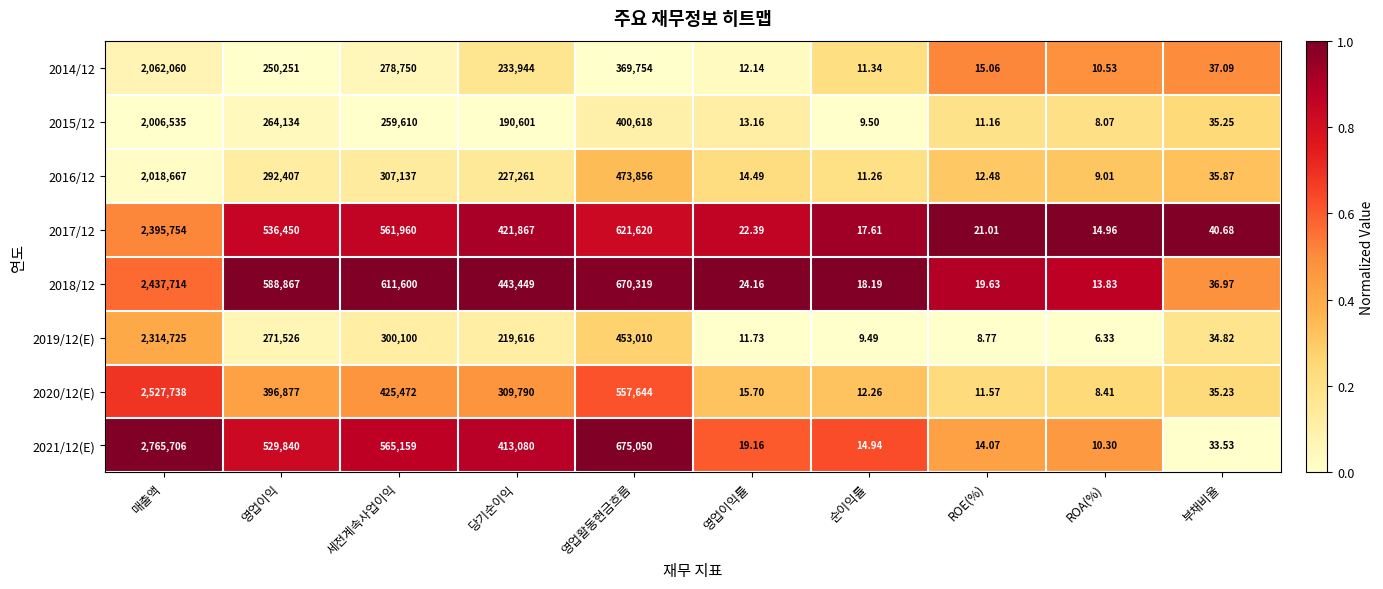

At which label is 2019/12(E) closest to 1157365?

영업활동현금흐름